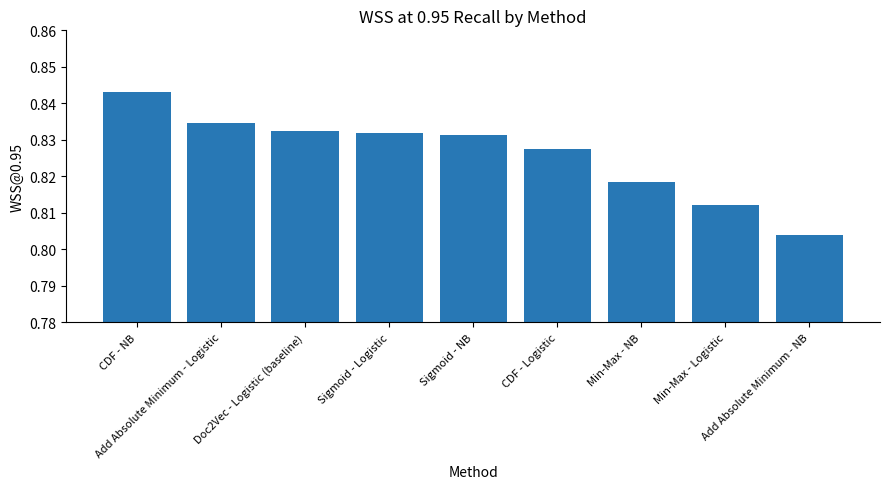

What is the sum of all values?

7.4